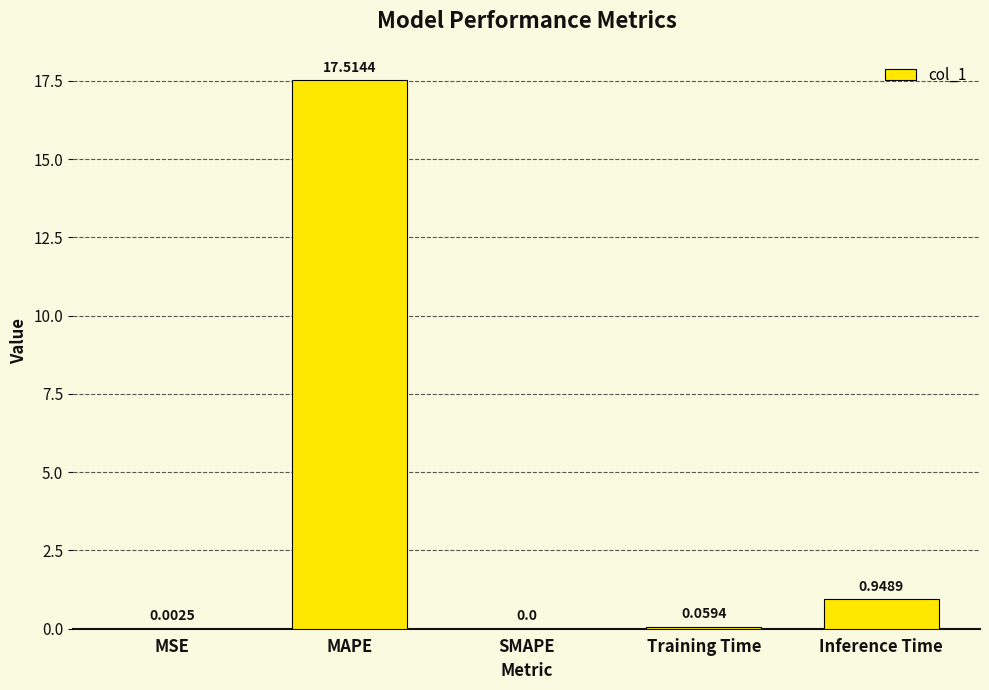

Where is the data nearest to the value 8?

Inference Time